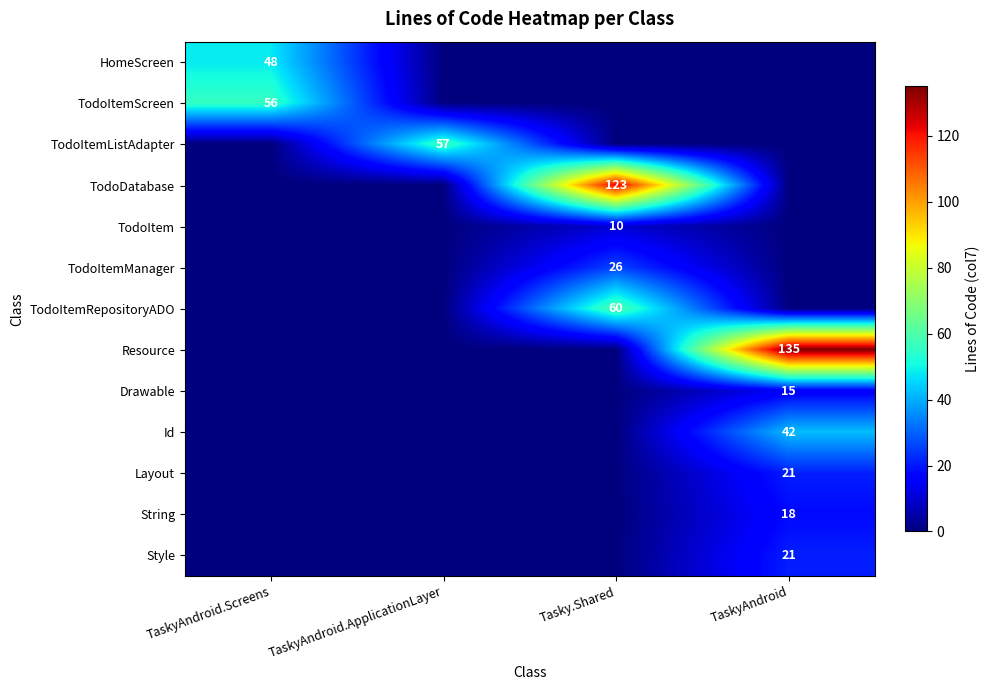

What is the maximum value shown in the chart?

135